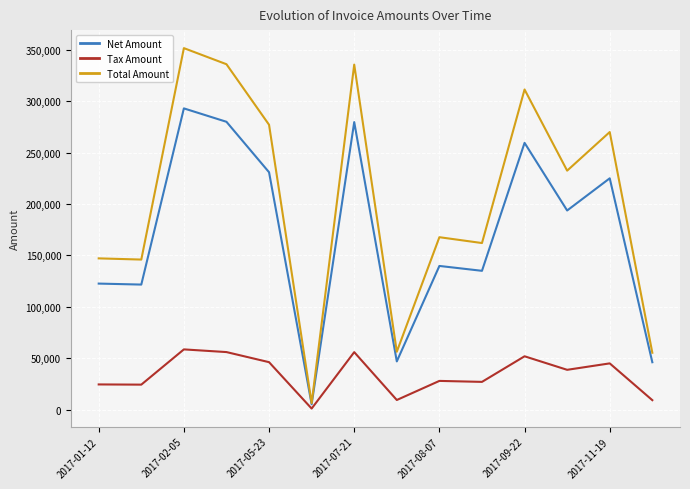

Which series has the largest total across all categories?

Total Amount